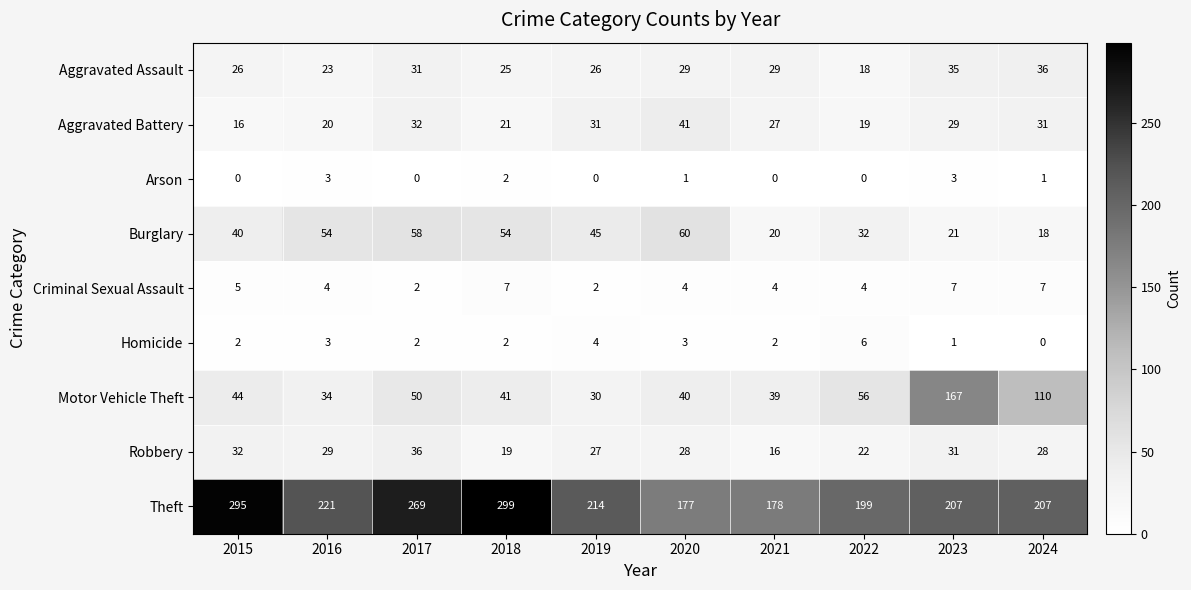

The Theft series shows 74 at 2015. True or false?

False